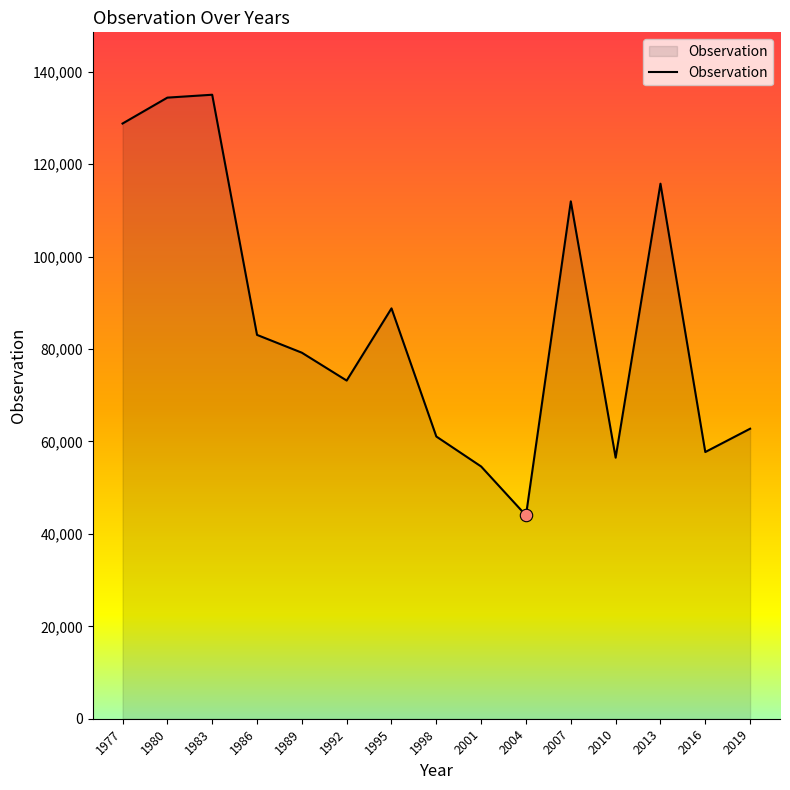

What is the ratio of the value at 2016 to the value at 1983?

0.4